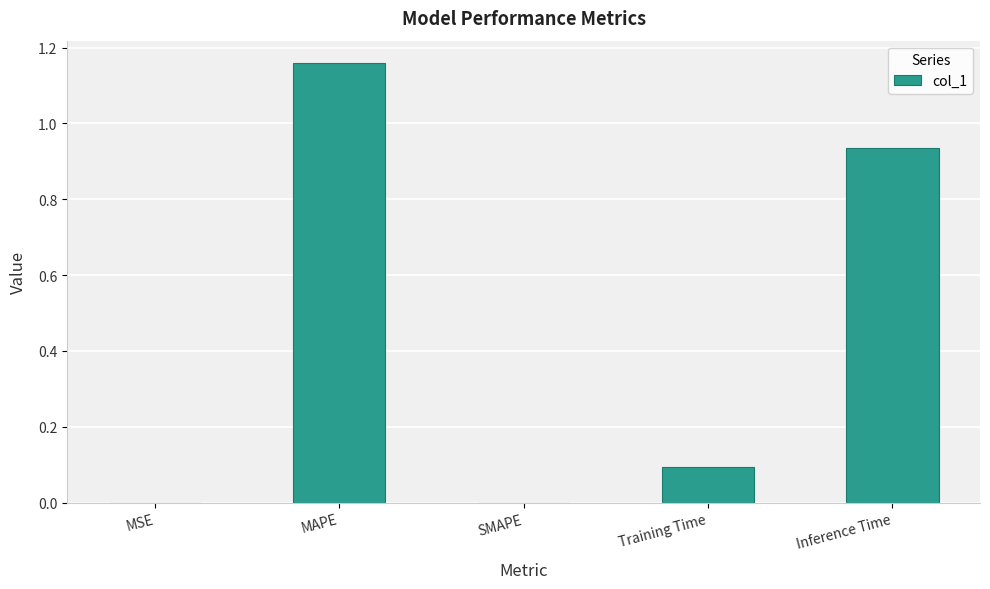

Read the value at Training Time.

0.1